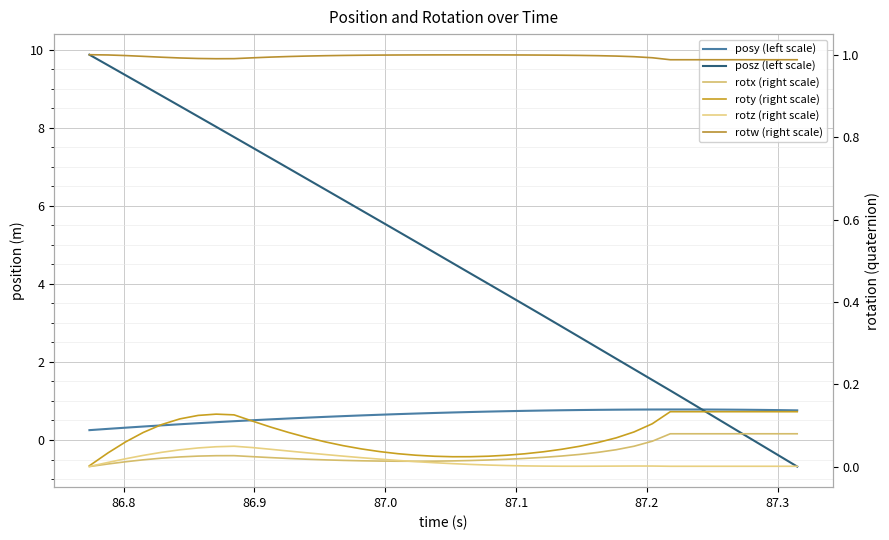

True or false: posy (left scale) and rotz (right scale) intersect in this chart.

False